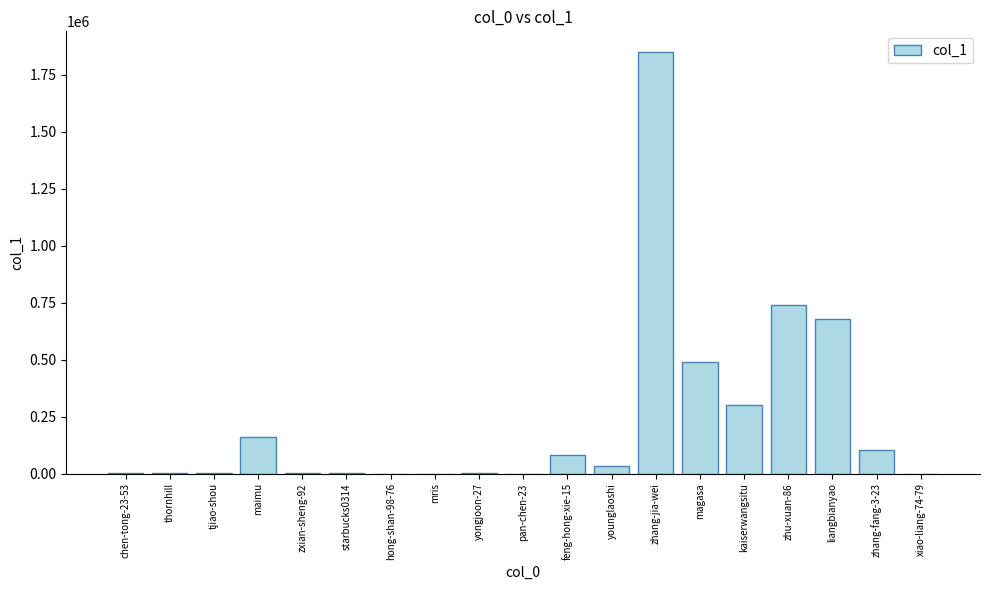

What is the greatest value displayed?

1847316